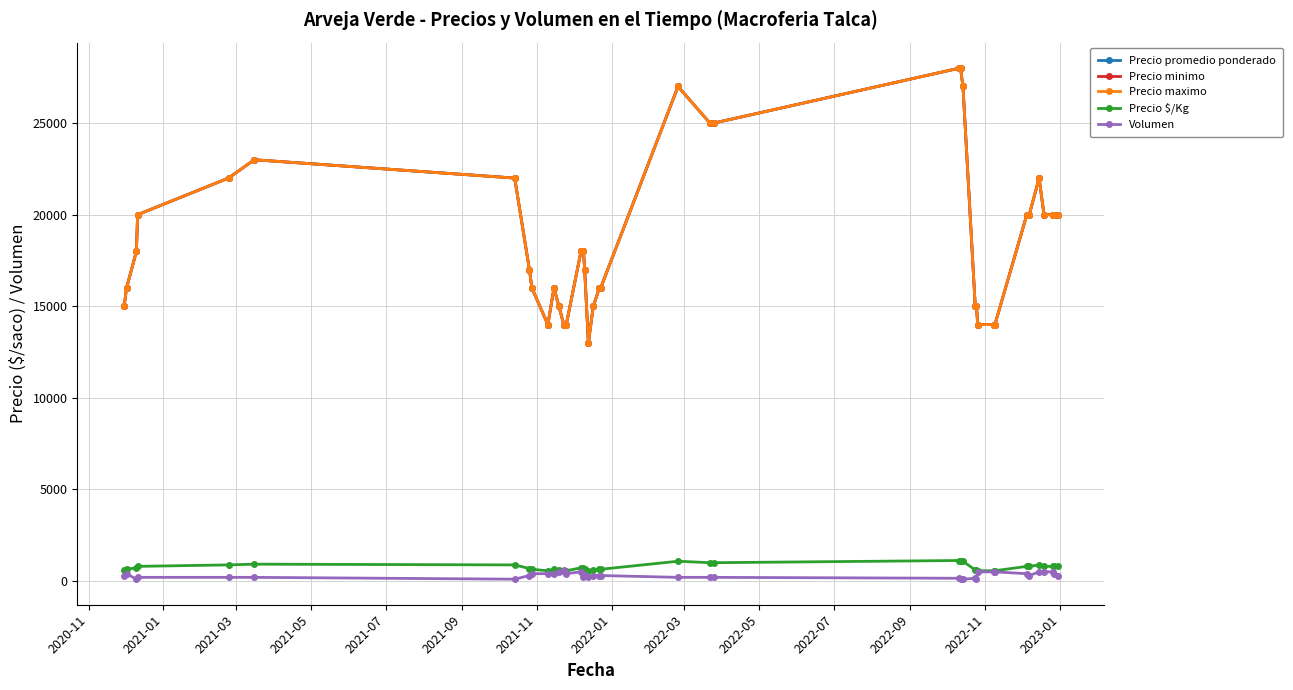

Does the chart have visible grid lines?

Yes